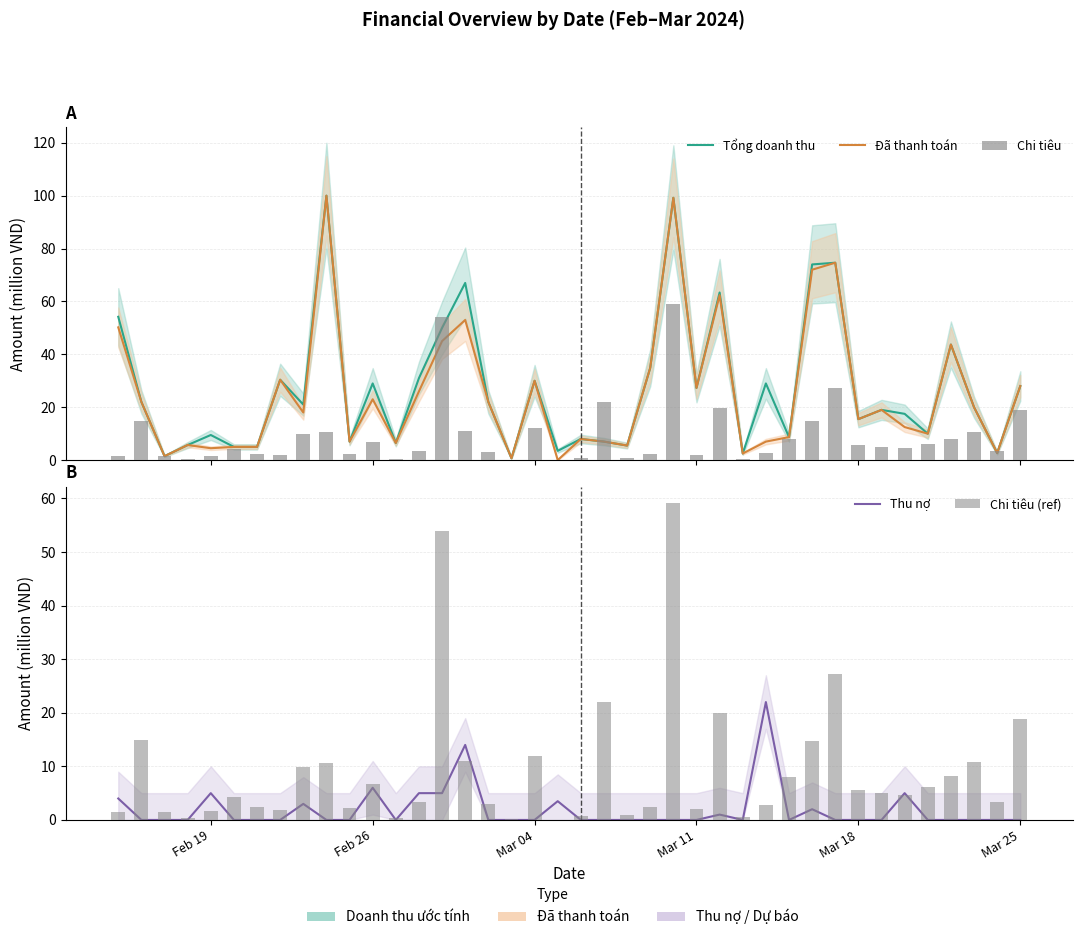

What is the spread (max minus min) of values at Mar 11?

5.7